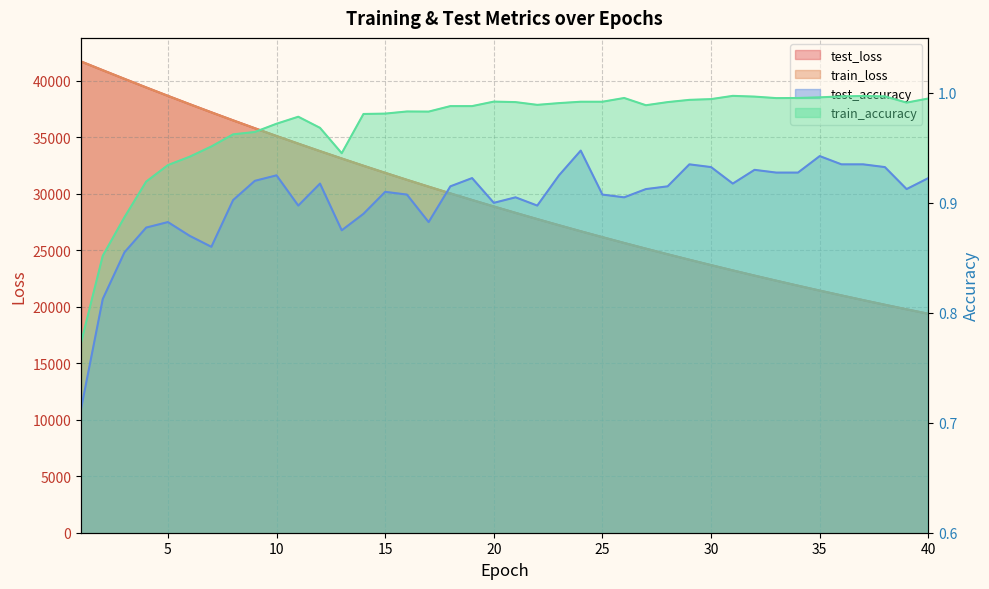

At which label is test_loss closest to 30550?

17